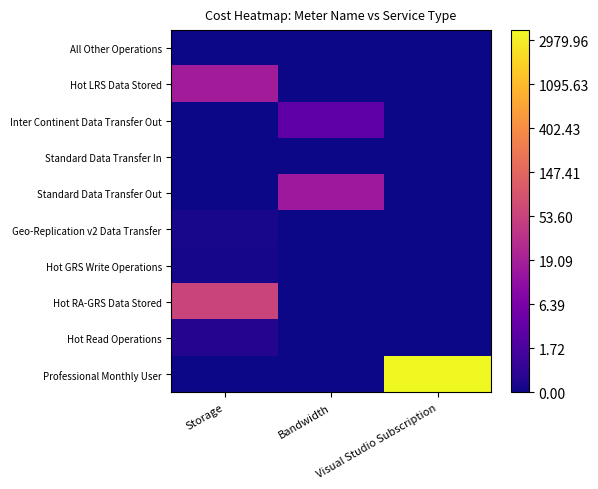

At which category does the chart reach its peak across all series?

Visual Studio Subscription